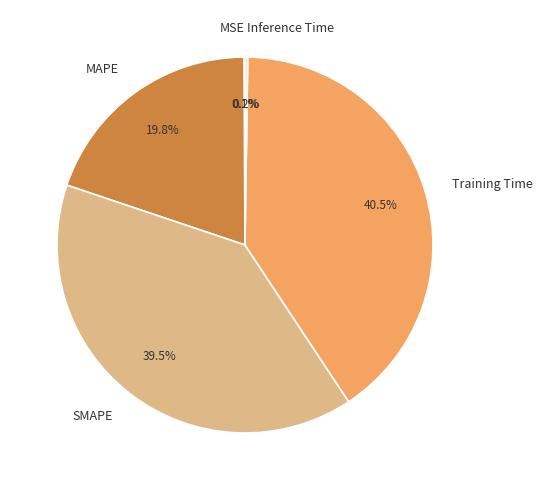

Which slice is the largest?

Training Time